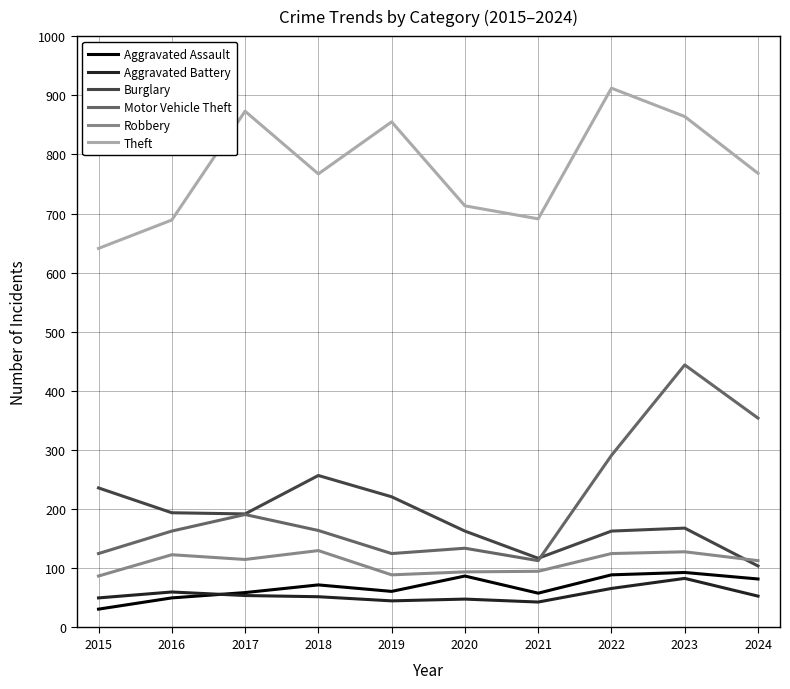

True or false: Theft has a value of 873 at 2017.

True